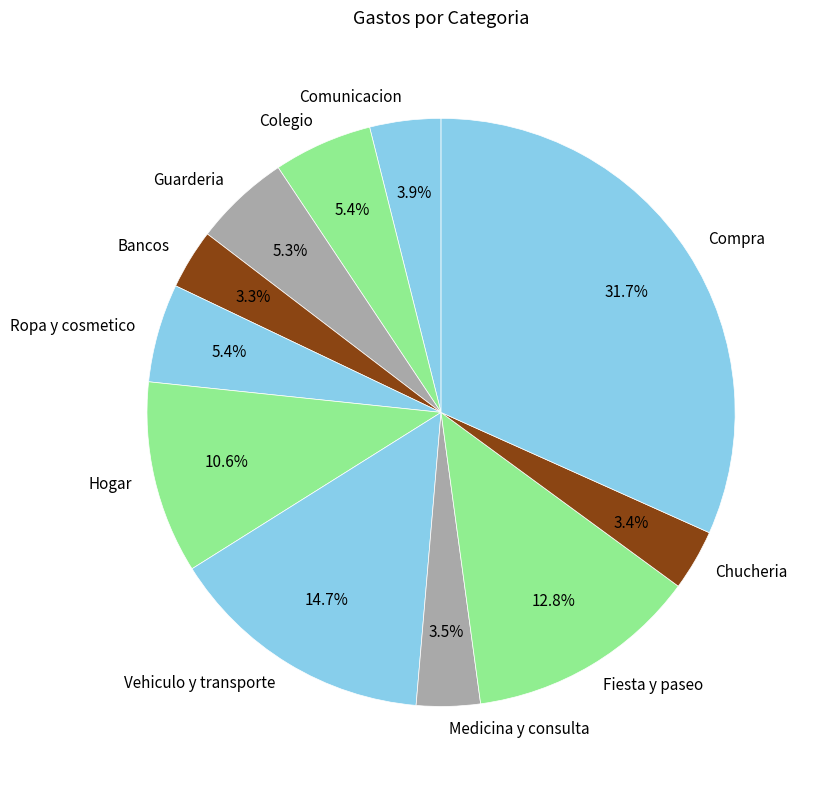

How many slices are in this pie chart?

11